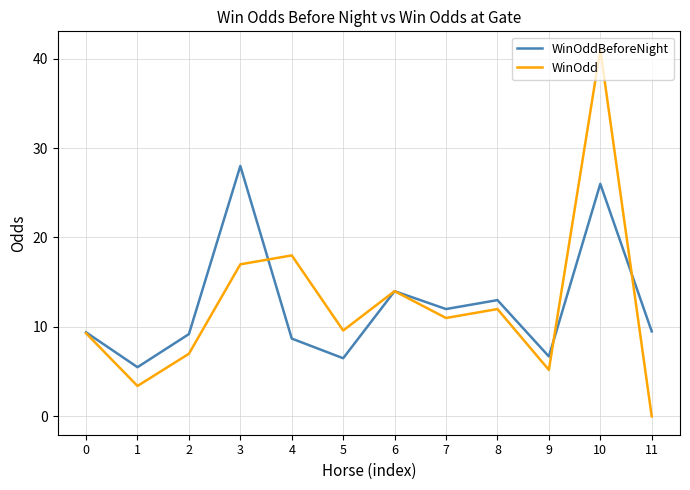

What is the maximum value for WinOddBeforeNight?

28.0